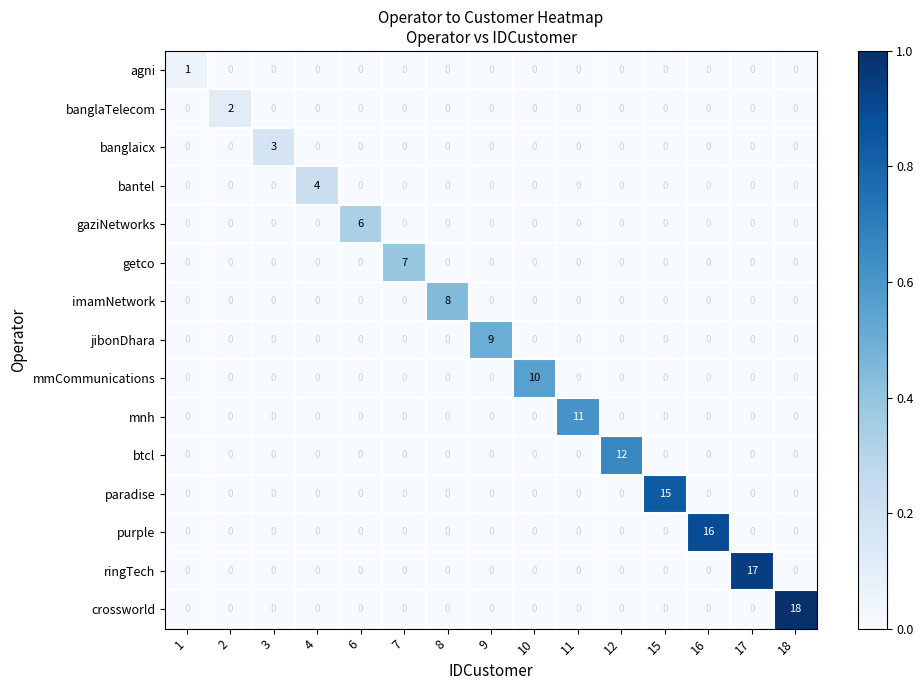

Which series has the widest spread of values?

crossworld